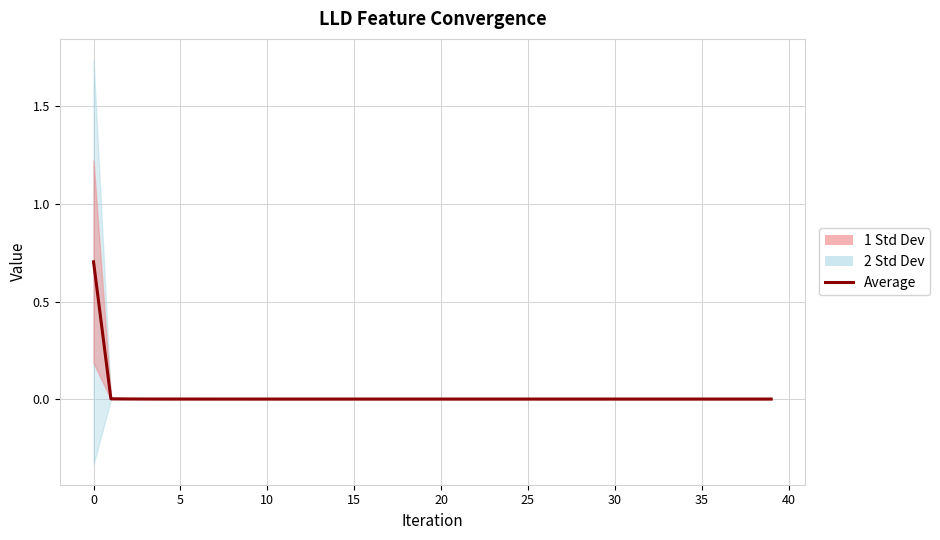

How many lines are shown in the chart?

1